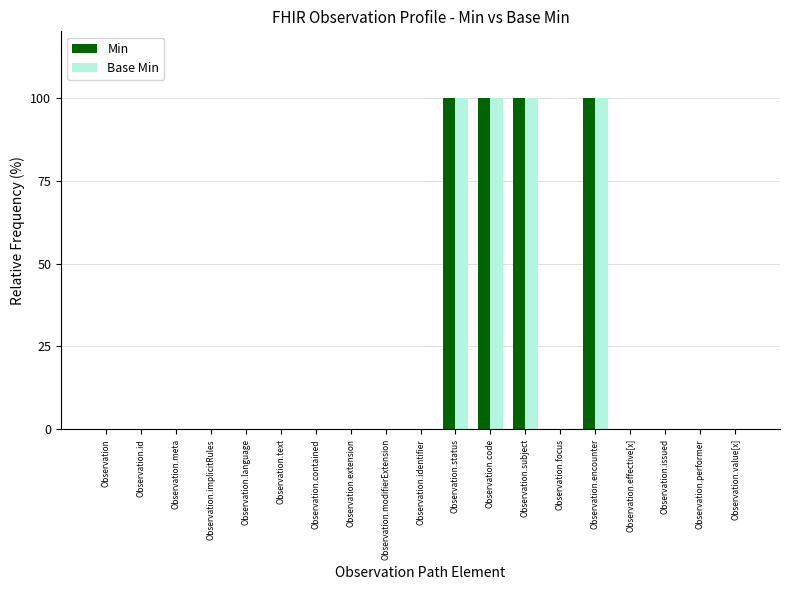

At which category does the chart reach its minimum across all series?

Observation